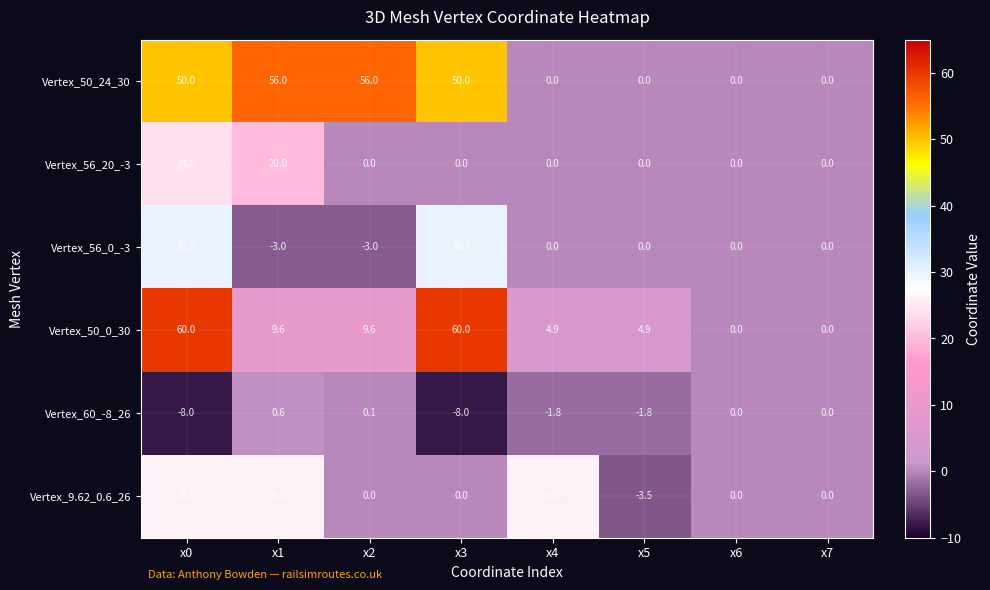

What is the sum of the Vertex_60_-8_26 values at x5 and x4?

-3.6